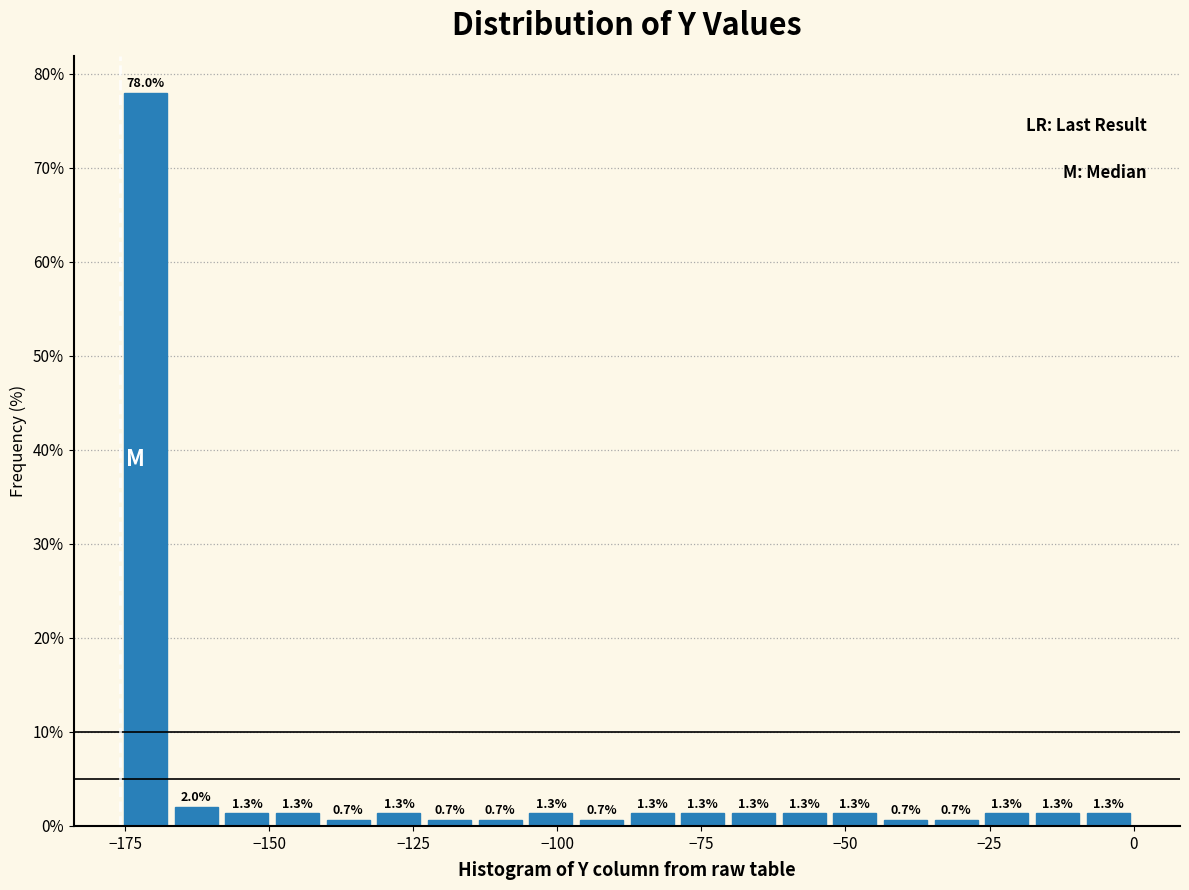

Around what value on the x-axis is the tallest bar? Give the approximate position of its centre, as read against the axis.

-170